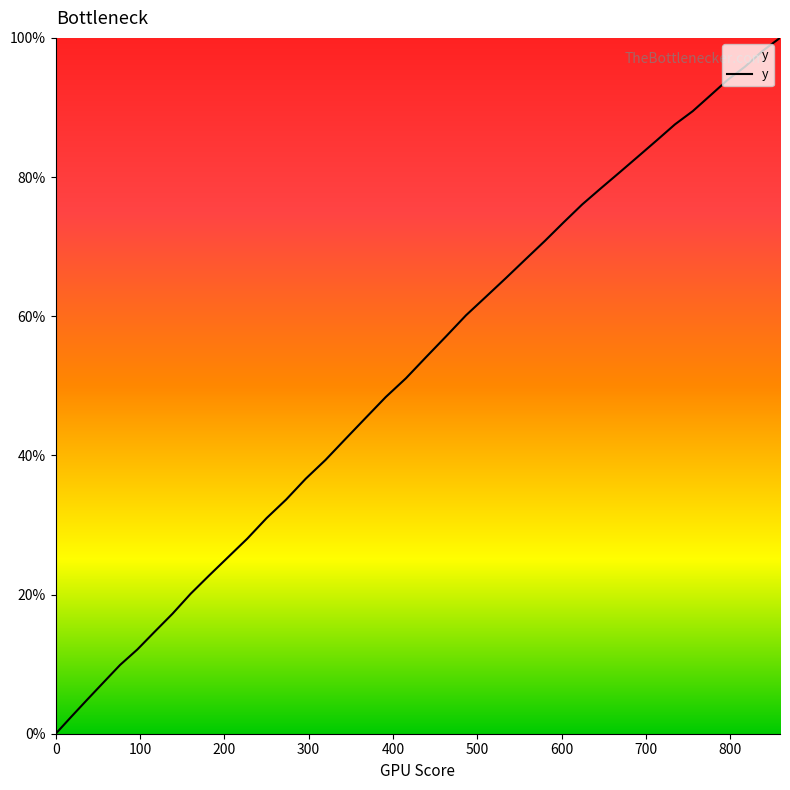

What is the greatest value displayed?

100.0